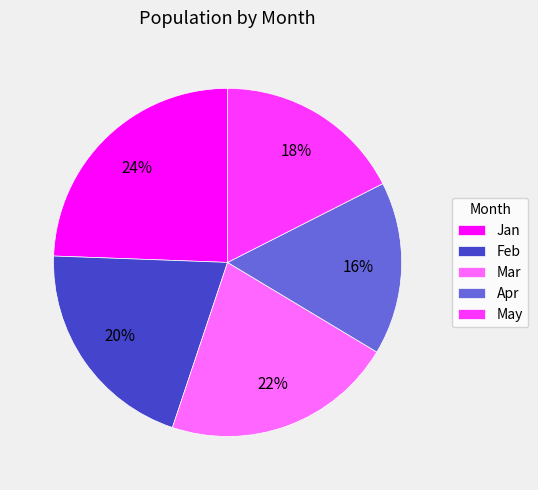

Which has a higher value, Apr or Feb?

Feb